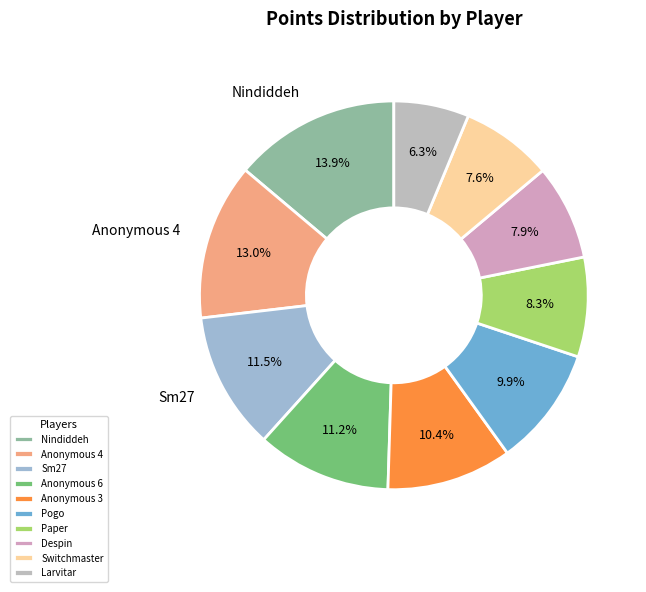

Rank the categories by value from highest to lowest.

Nindiddeh, Anonymous 4, Sm27, Anonymous 6, Anonymous 3, Pogo, Paper, Despin, Switchmaster, Larvitar